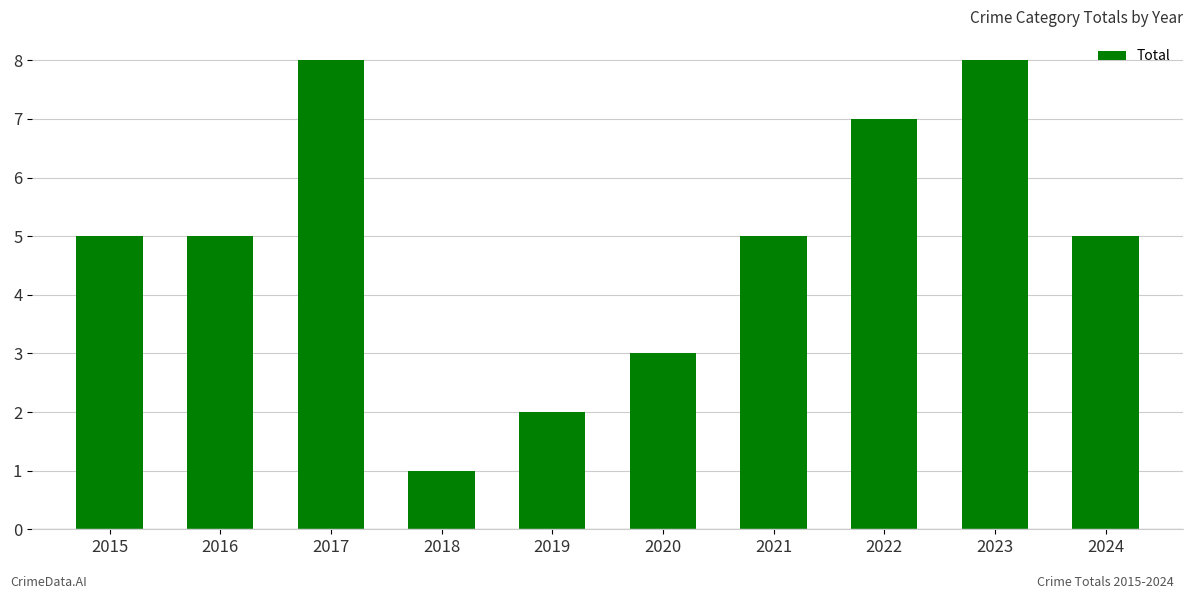

The chart shows a value of 3 at 2020. True or false?

True